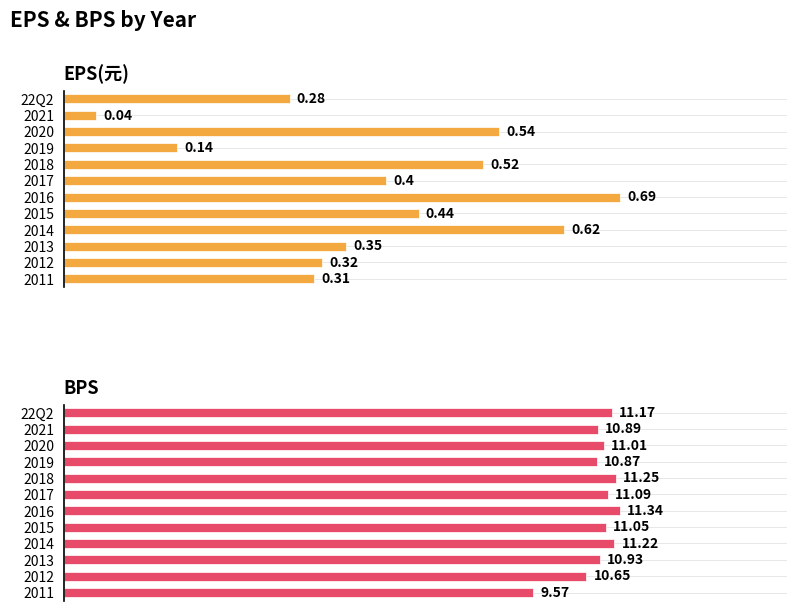

Which category has the highest value in the BPS series?

2016